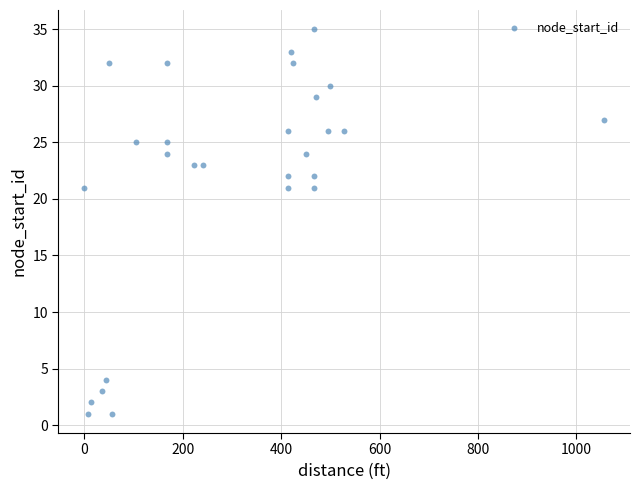

What is the range of X values (max minus min)?

1056